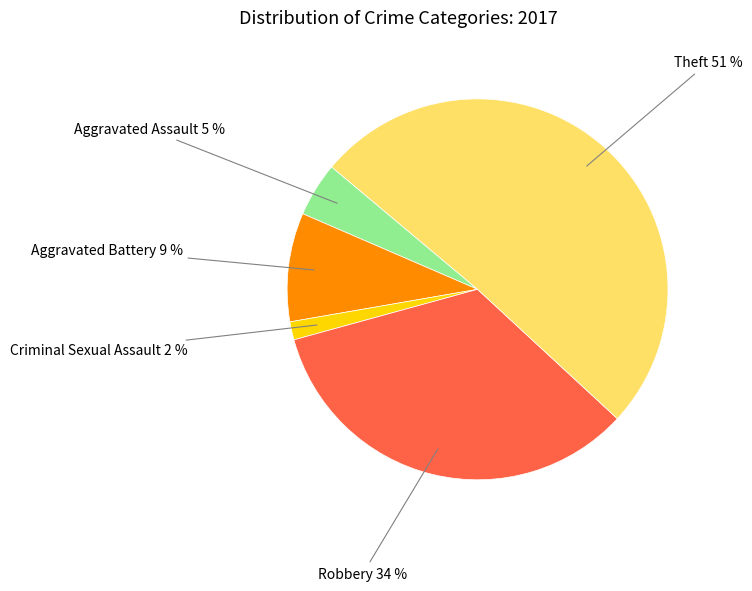

To the nearest percent, what is the difference between the largest and smallest slice percentages?

49%